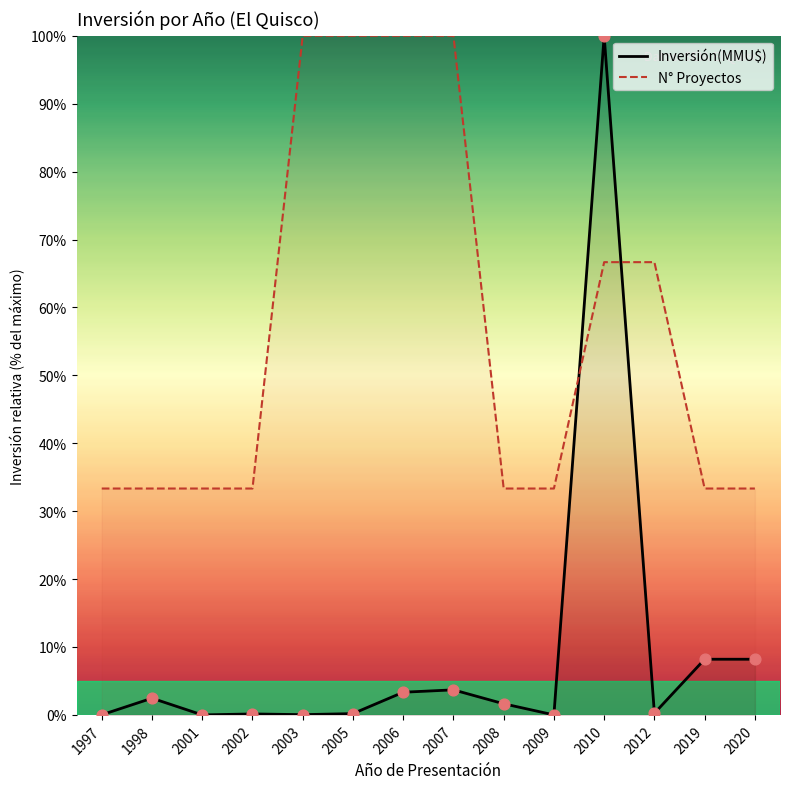

Which series contains the highest Y value?

Inversión(MMU$)